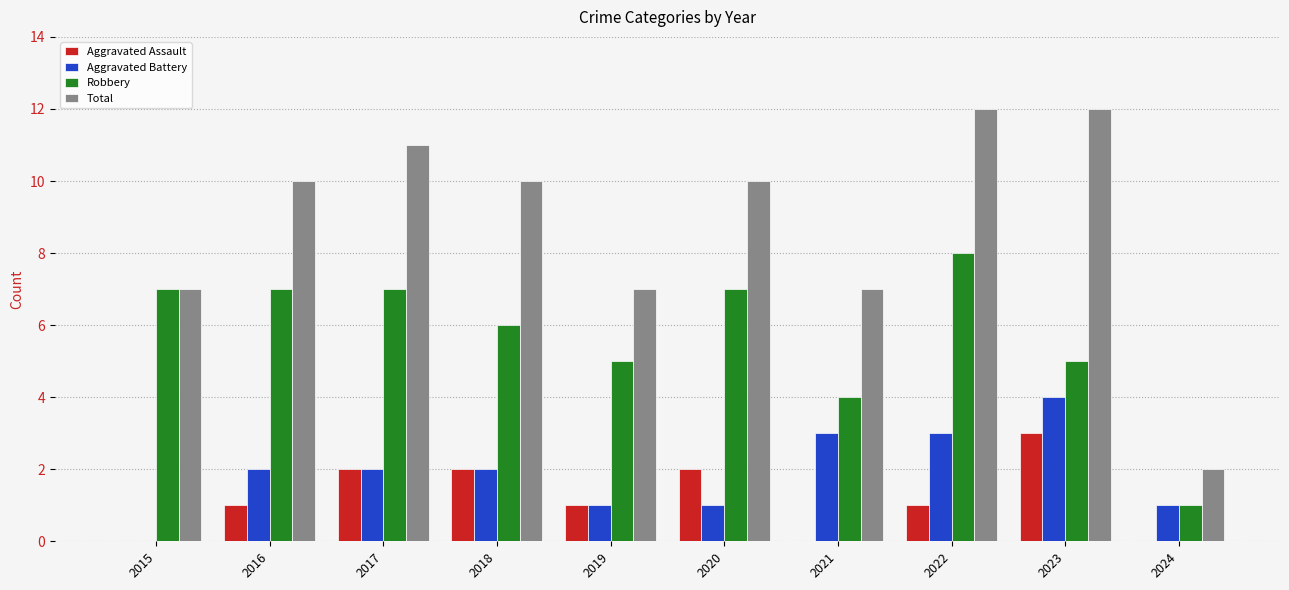

Are the bars horizontal?

No